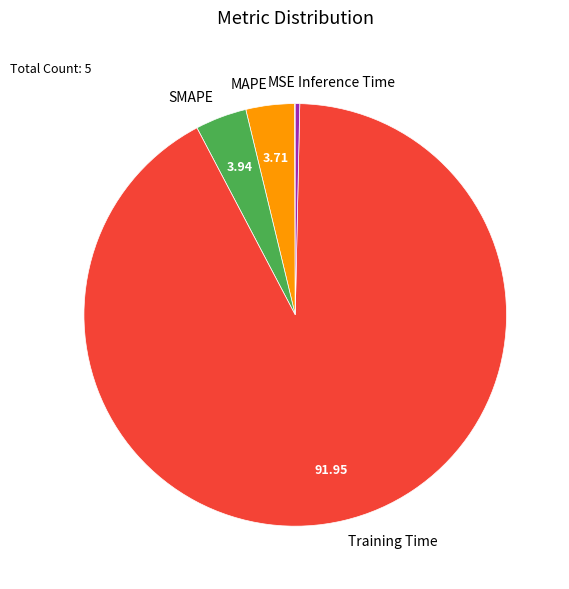

Is it true that Training Time is 92% of the pie?

True